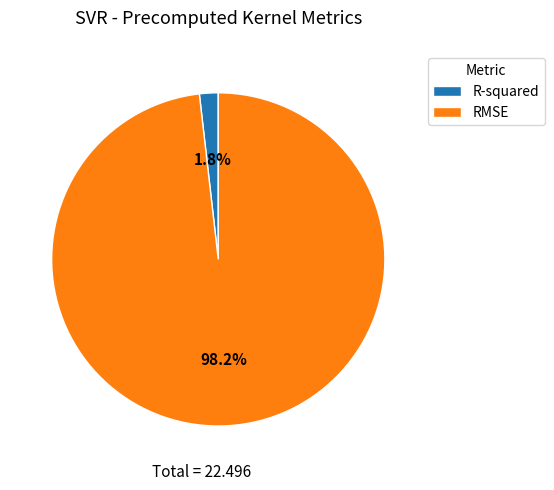

Count the number of slices in the pie.

2